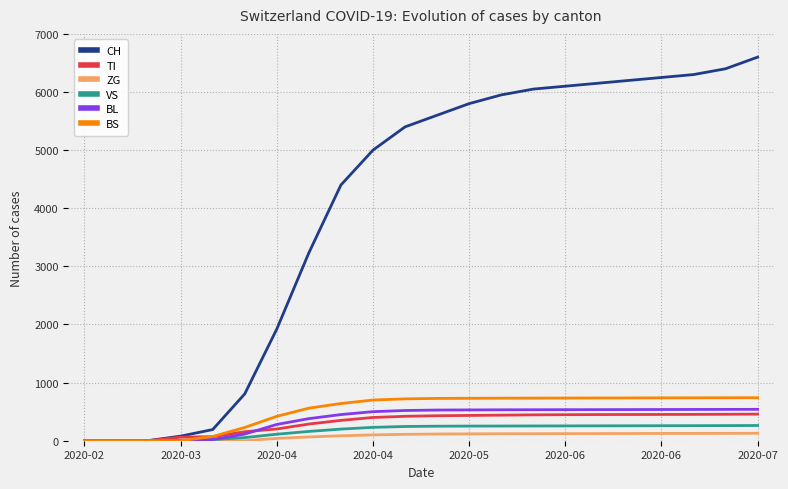

Which series has the widest spread of values?

CH